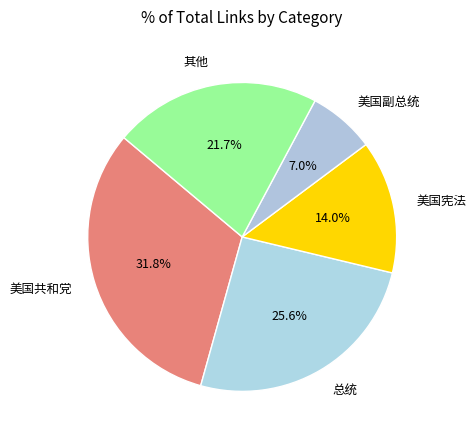

What percentage is NOT represented by 美国副总统?

93.0%